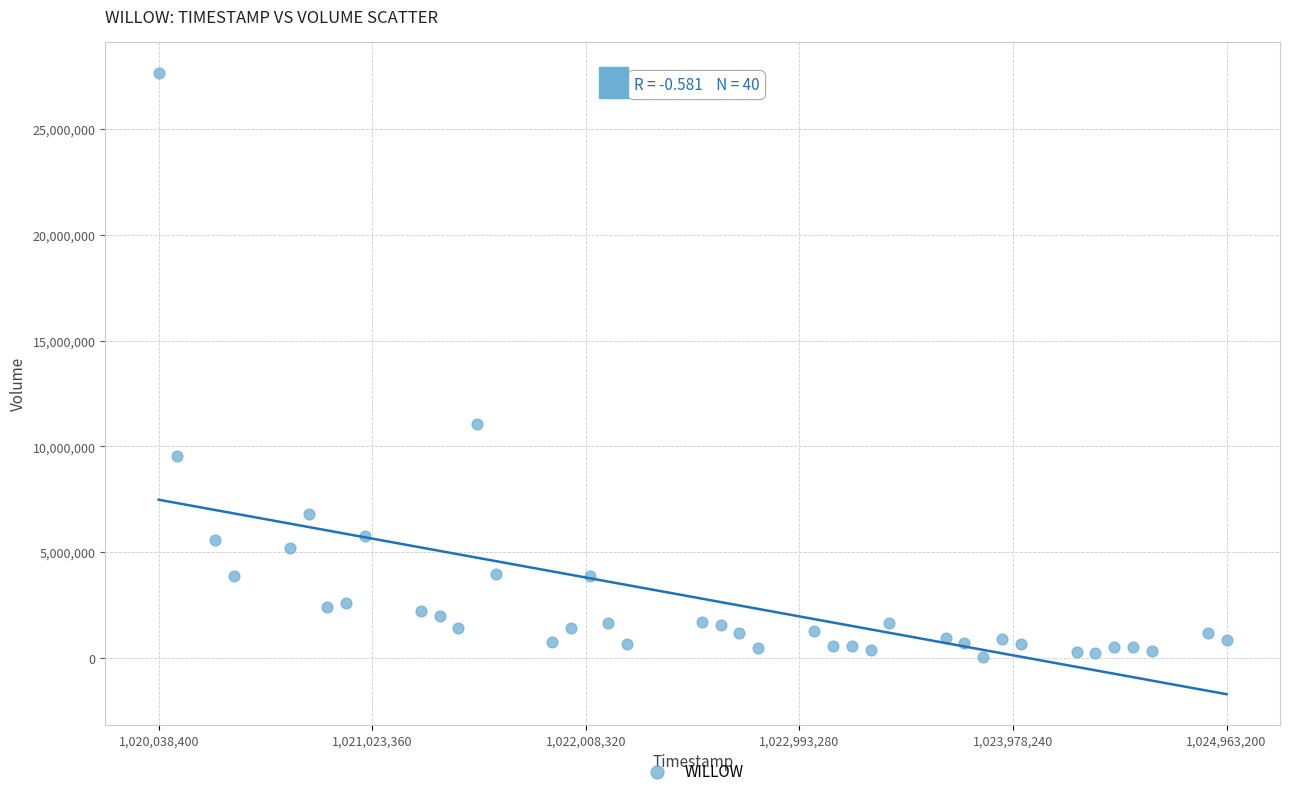

What Y value in the scatter plot is closest to 13864200?

11065800